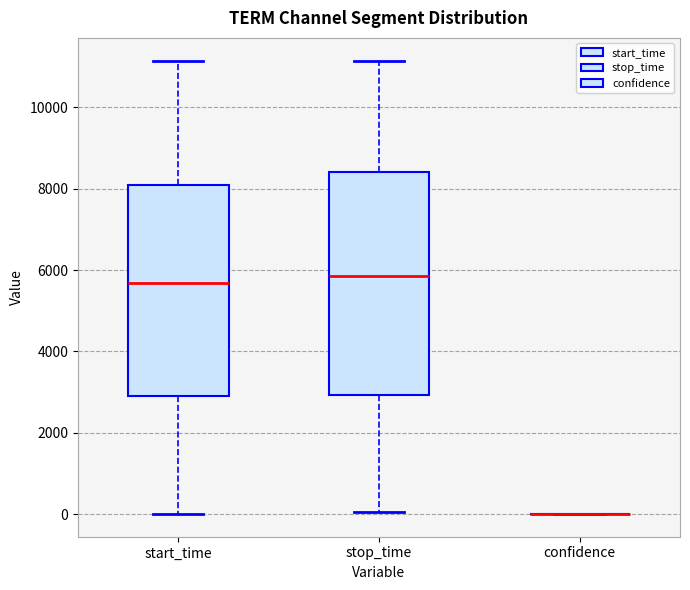

Where does the lower whisker of the box for start_time end on the y-axis? The values are not printed on the chart, so give them approximately, as read against the axis.

0